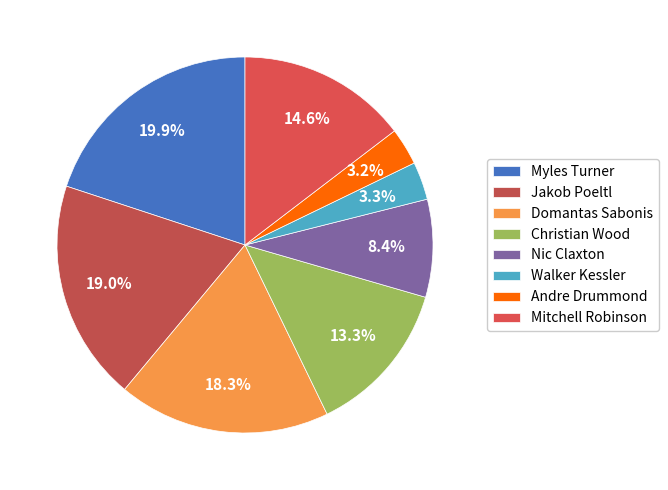

To the nearest percent, what percentage of the pie is Nic Claxton?

8%